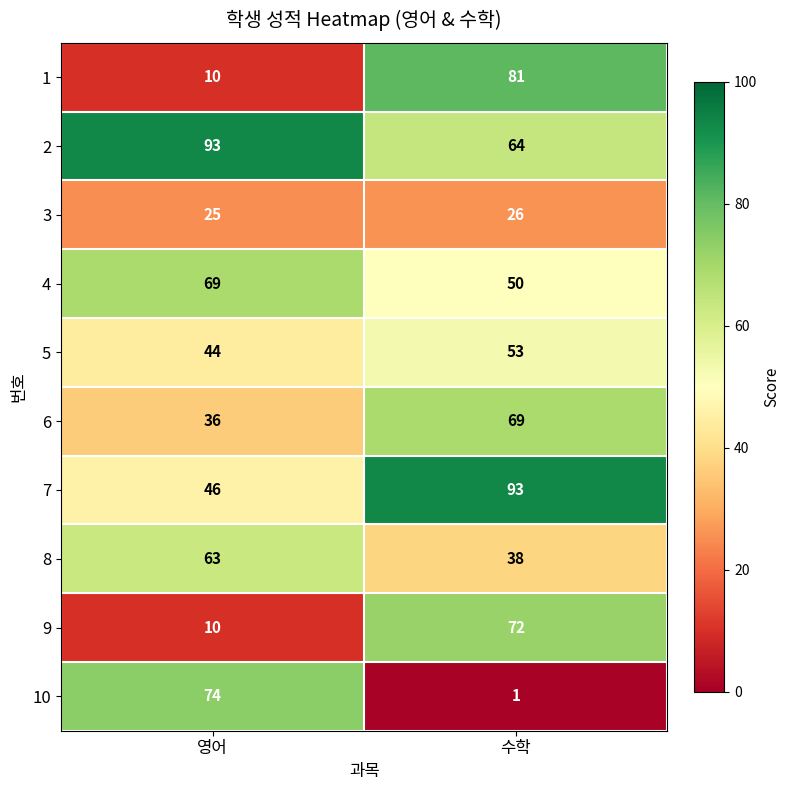

What is the approximate value of 2 at 수학, to the nearest 10?

60